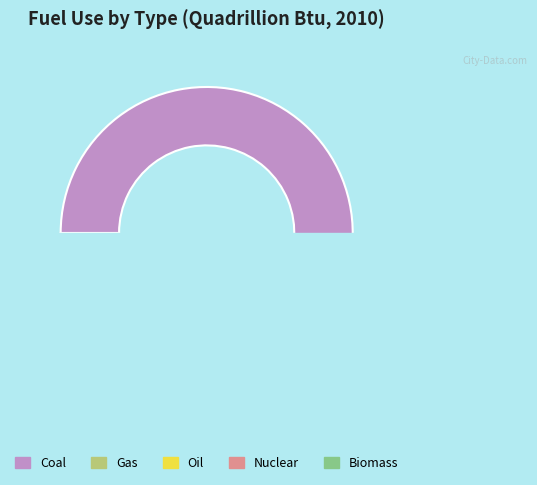

To the nearest percent, what is the average slice percentage?

20%